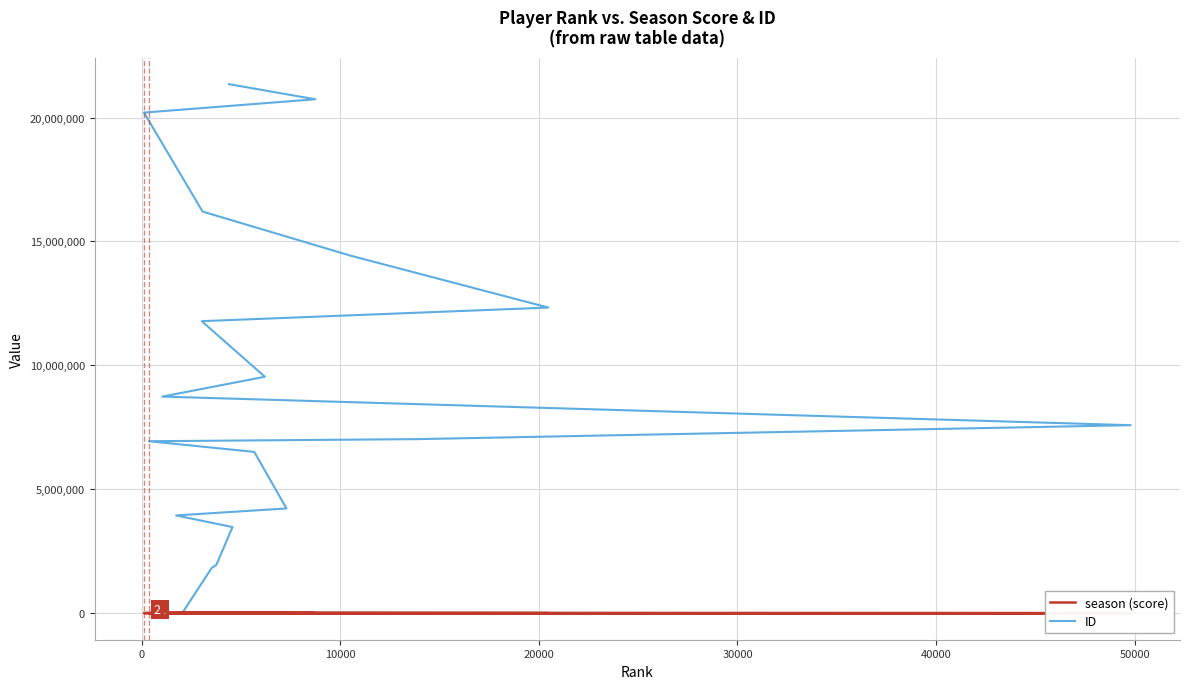

True or false: season (score) and ID intersect in this chart.

True